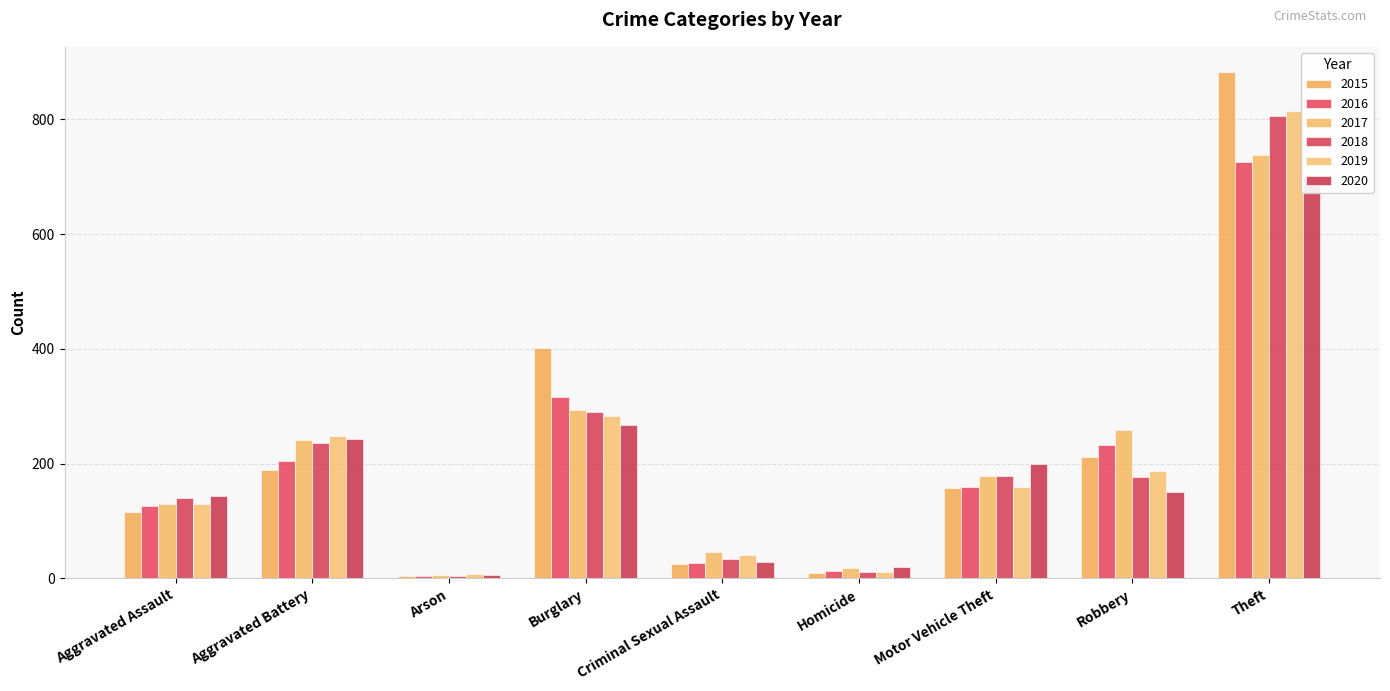

How many data points in 2018 are above 176?

4